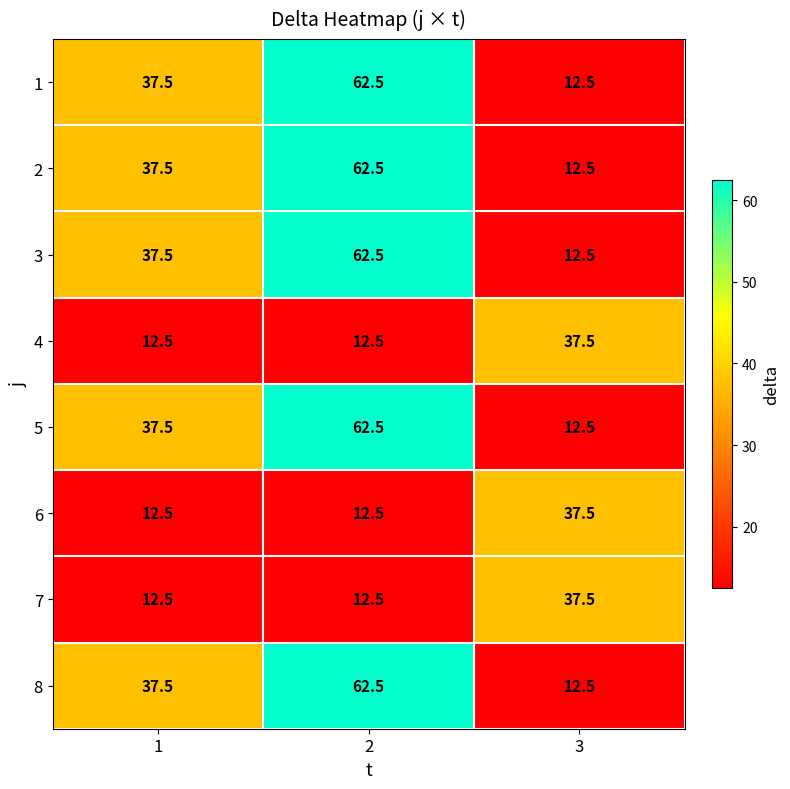

What is the difference between the highest and lowest values at 1?

25.0